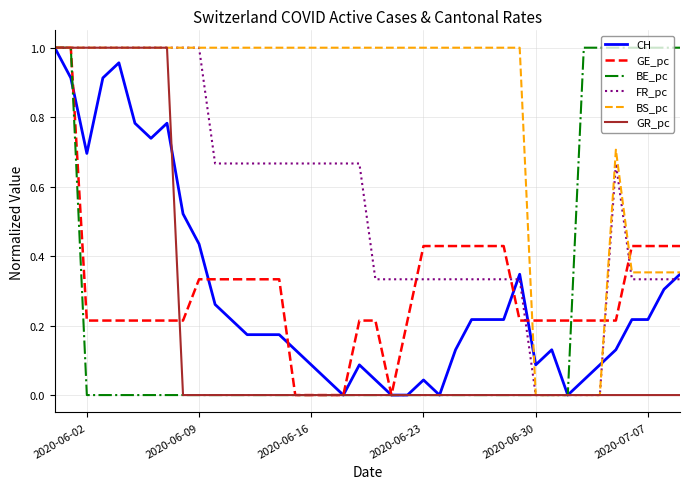

True or false: GR_pc and FR_pc intersect in this chart.

False